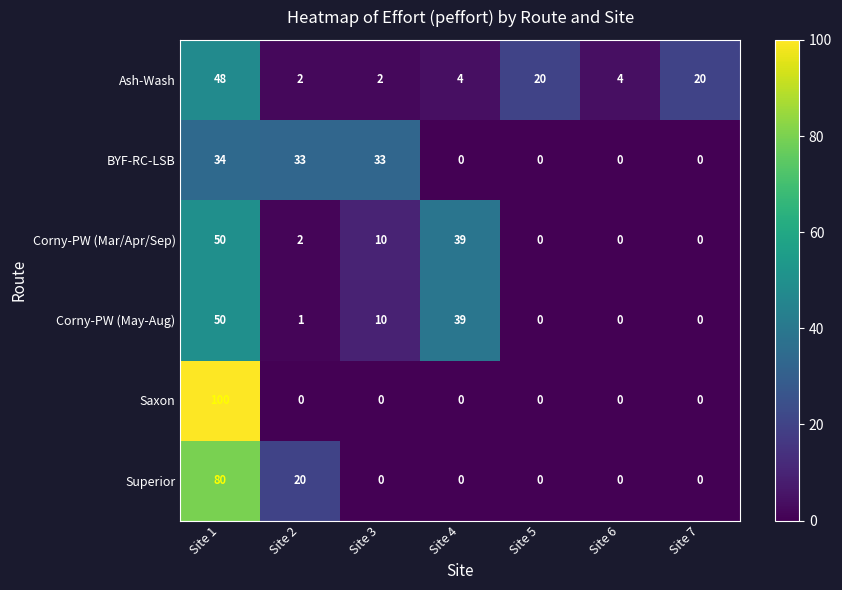

Which series has the largest total across all categories?

Corny-PW (Mar/Apr/Sep)